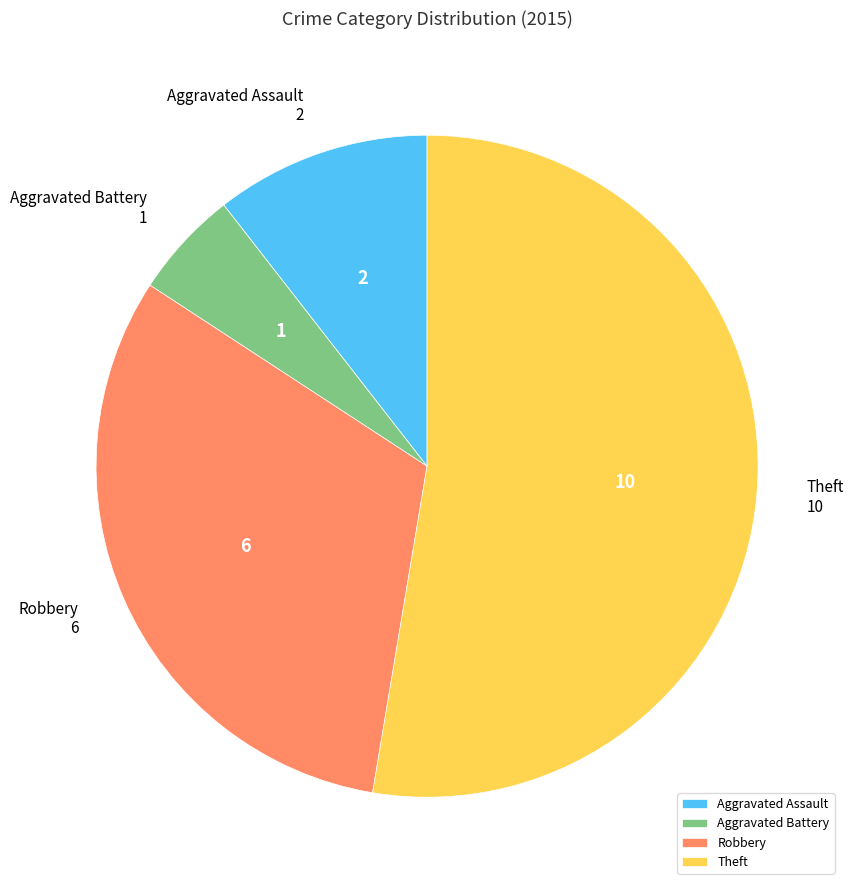

The Robbery slice represents 21% of the pie. True or false?

False